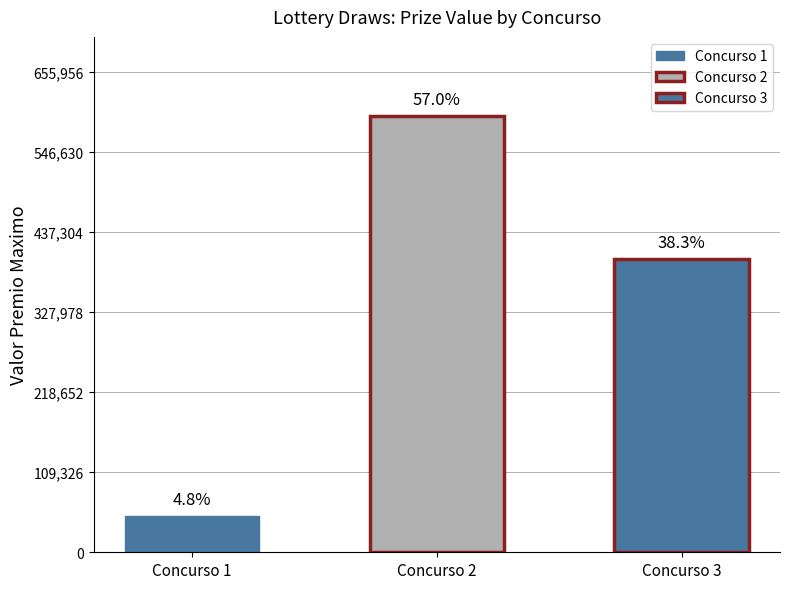

What is the difference between the highest and lowest values at 1?

49764.8